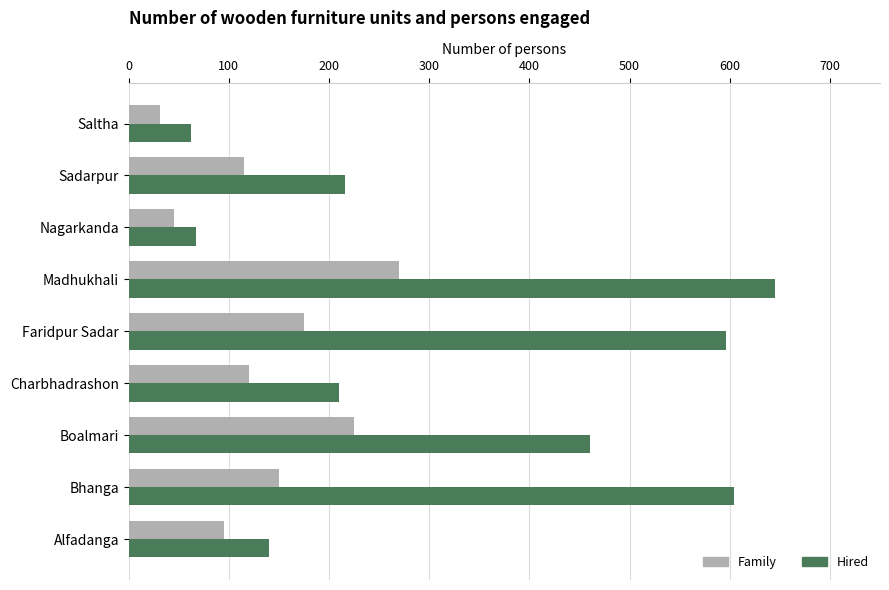

Count the number of data series in this chart.

2